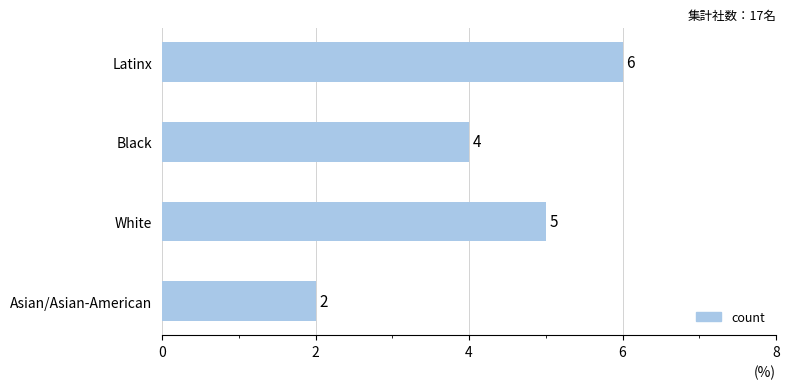

Is it true that the value at Latinx is 6?

True